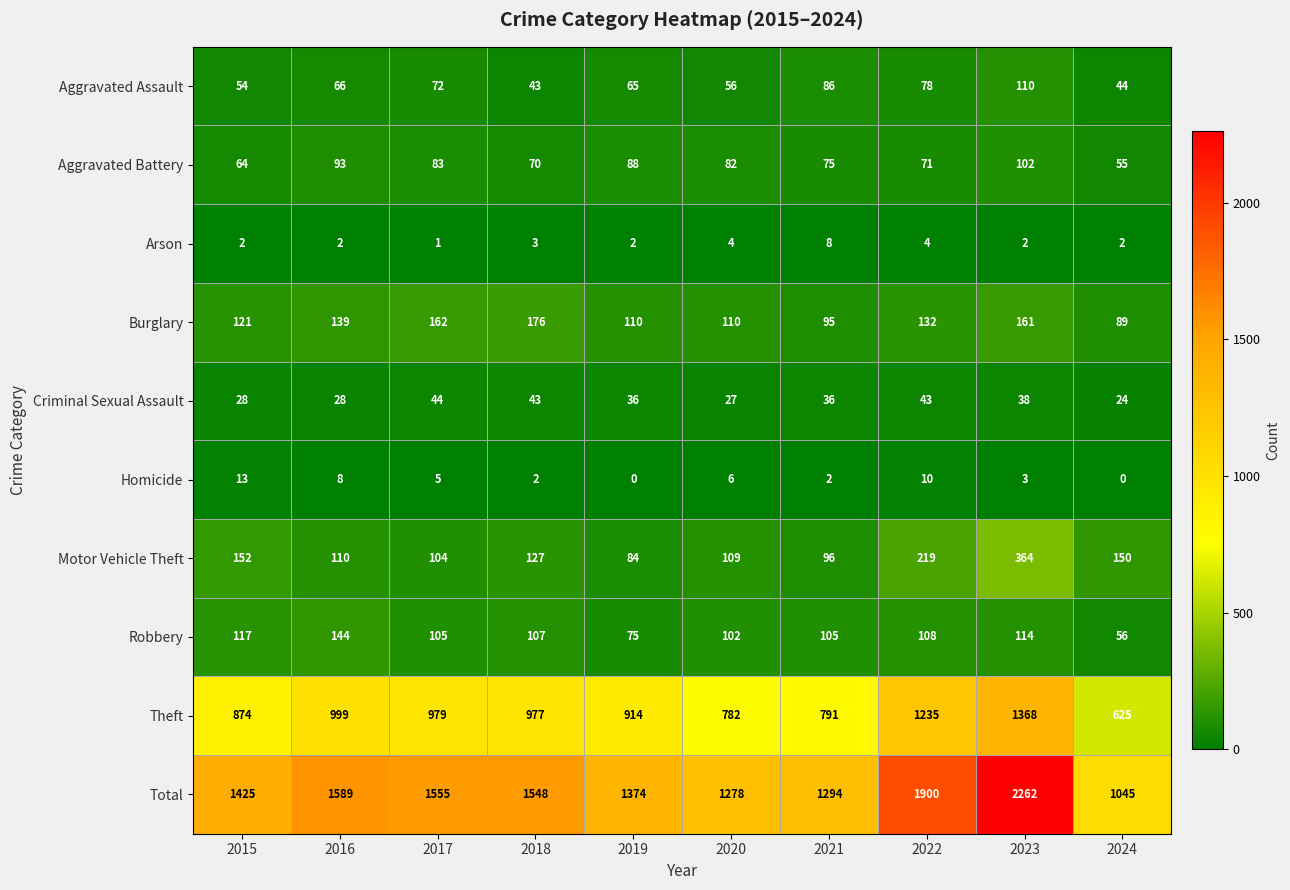

What is the maximum value shown in the chart?

2262